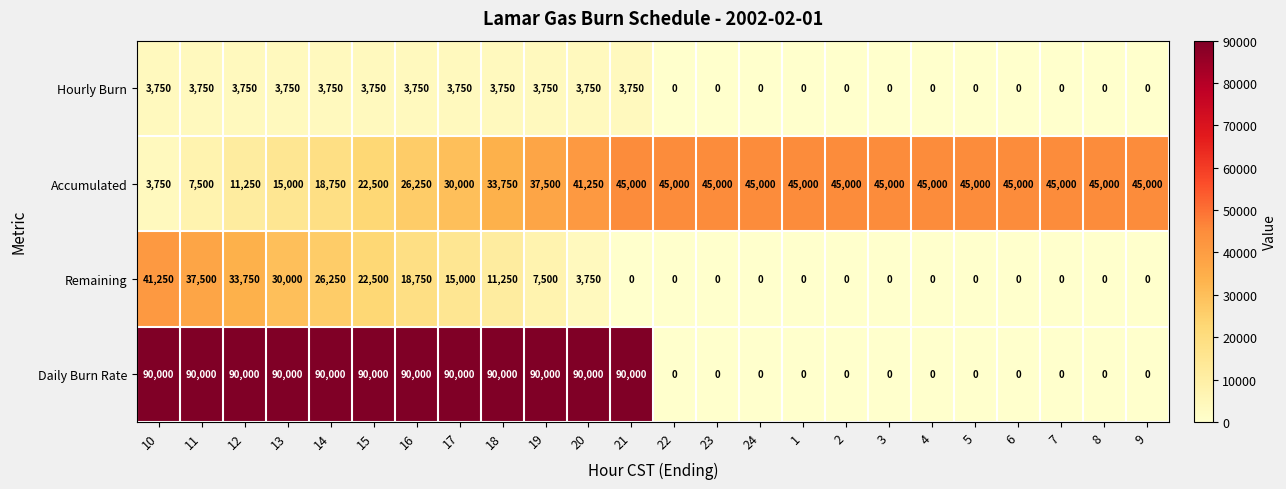

What is the minimum value for Accumulated?

3750